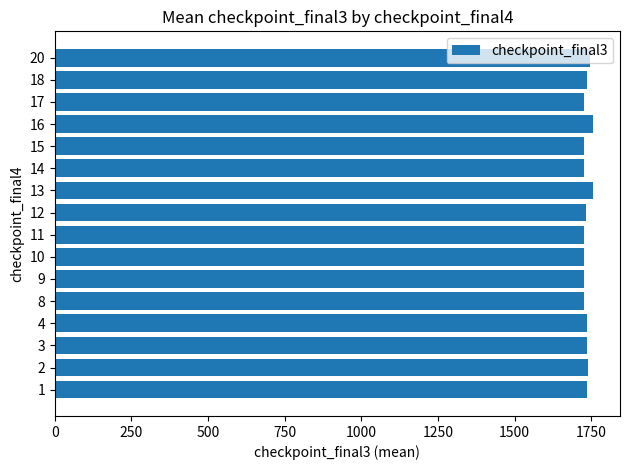

The value at 13 is 3102.5. True or false?

False